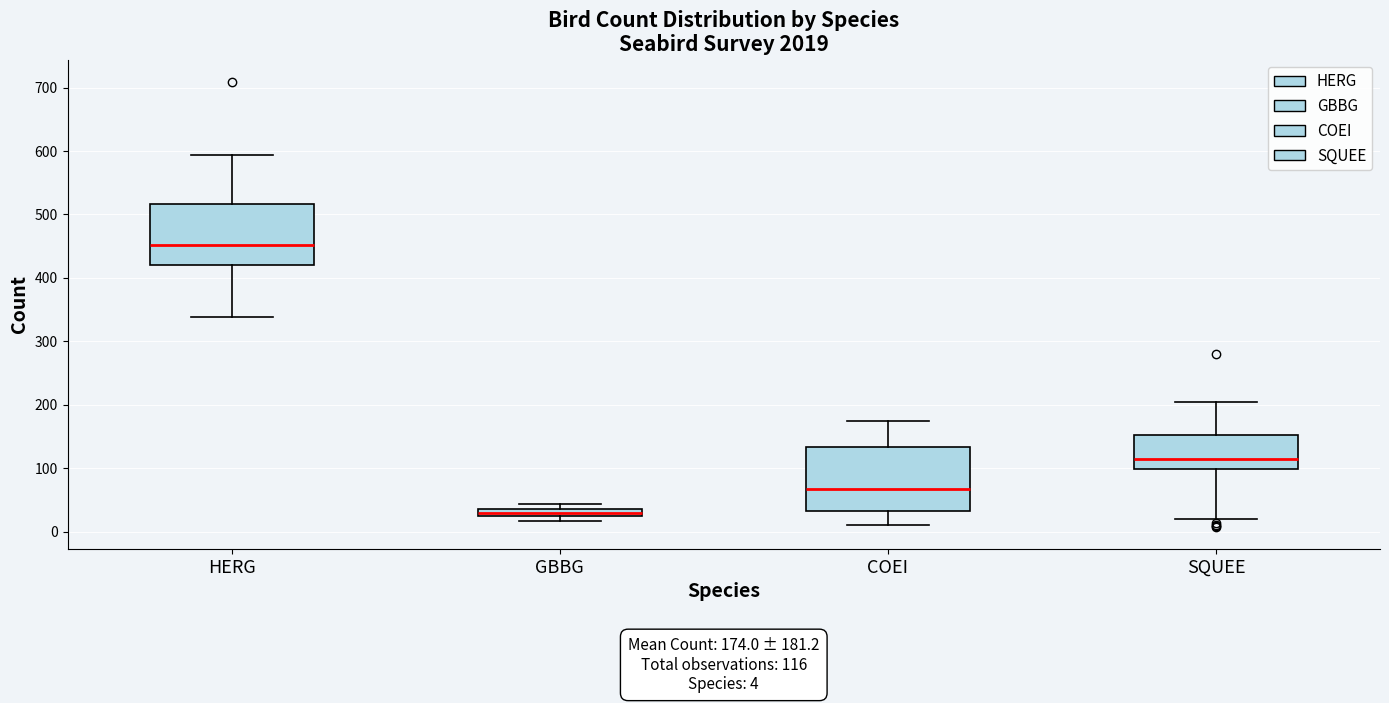

Which box's median line is the highest?

HERG